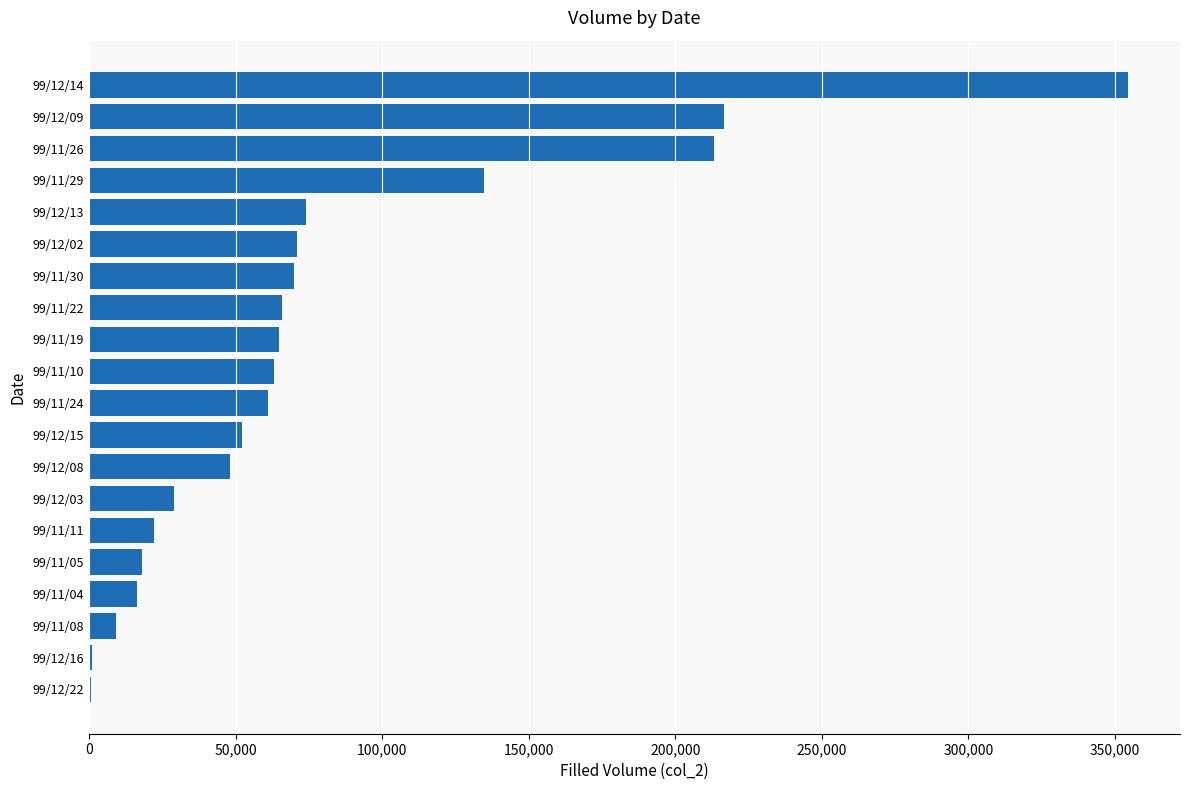

What is the sum of all values?

1585370